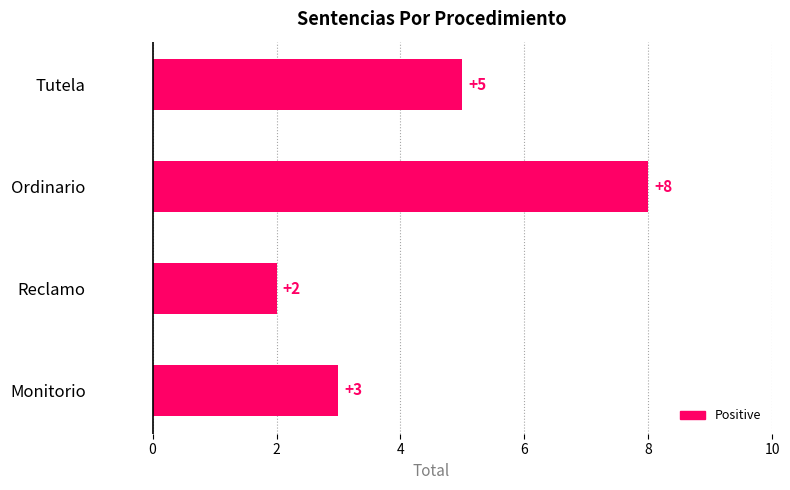

Reading bottom to top, extract all data points from this chart.

3	2	8	5